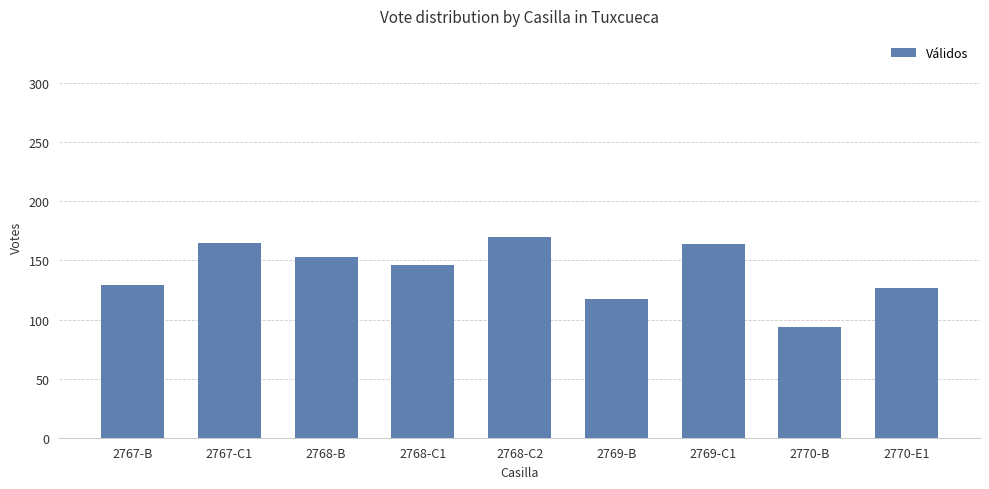

The value at 2767-B is 227. True or false?

False